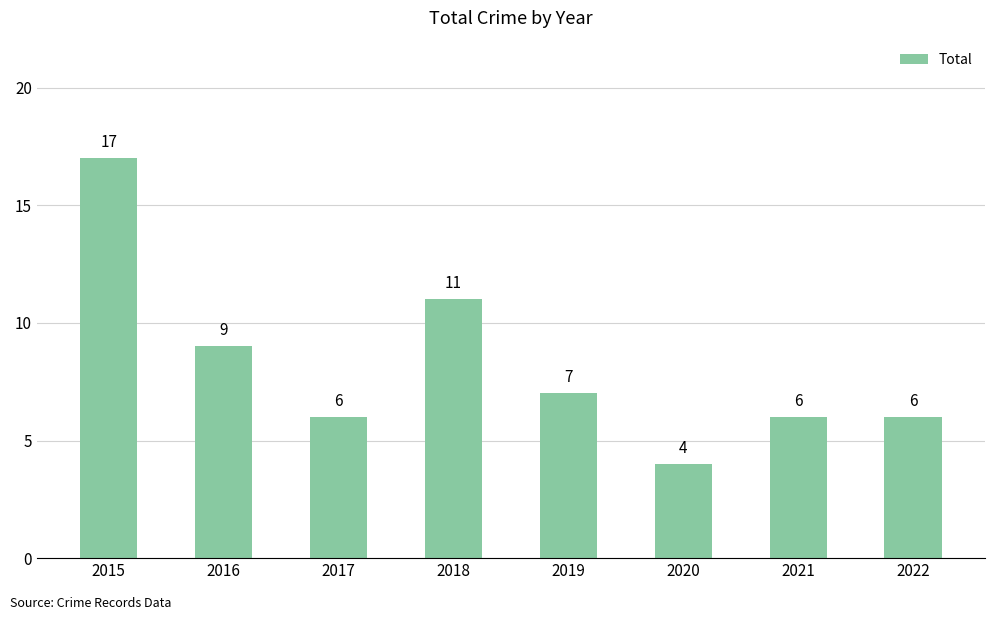

Reading left to right, extract all data points from this chart.

2015=17	2016=9	2017=6	2018=11	2019=7	2020=4	2021=6	2022=6